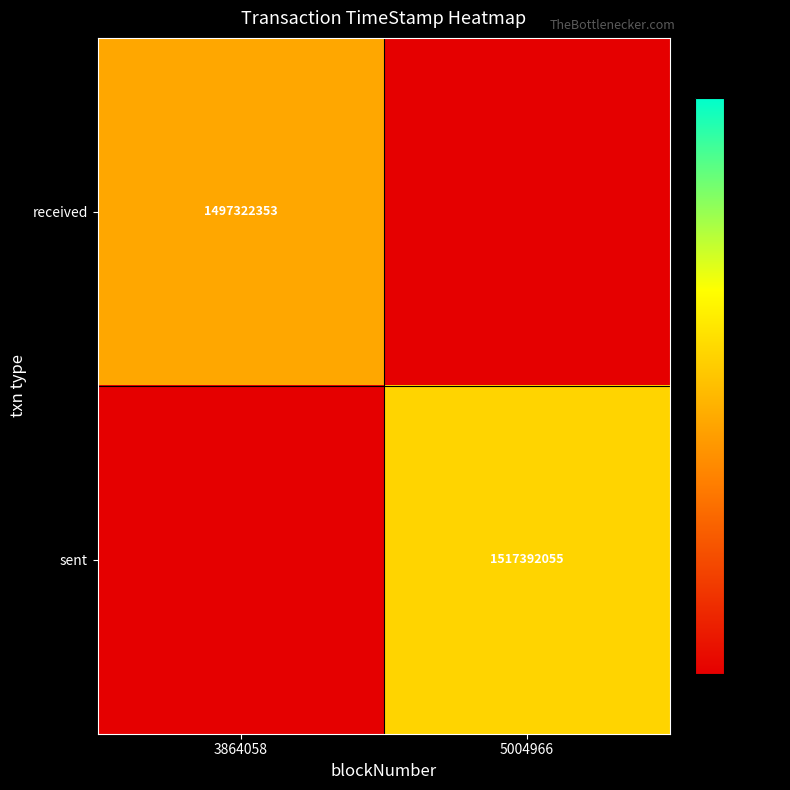

Is the value of sent at 5004966 greater than the value of received at 3864058?

Yes